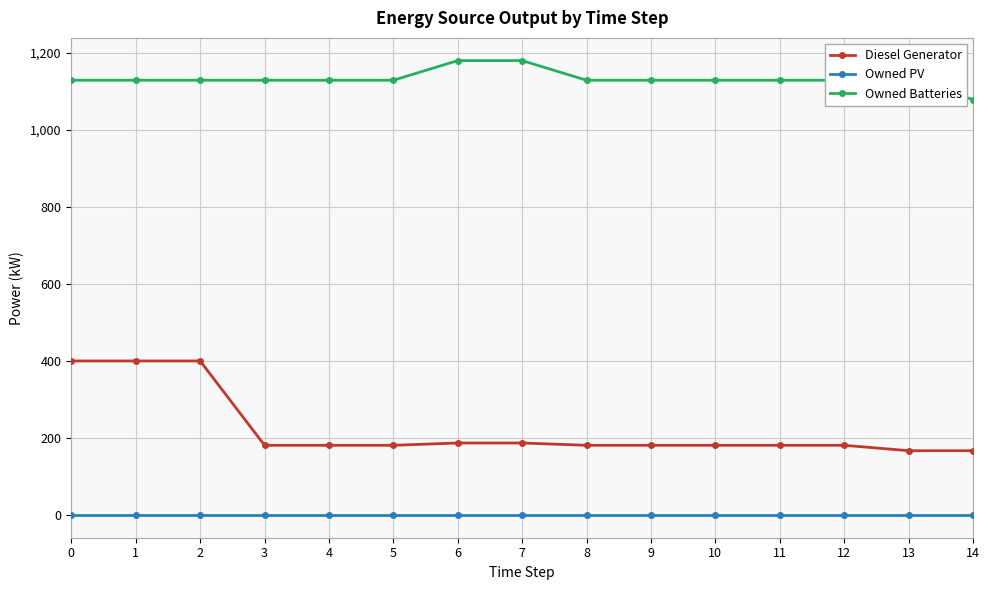

Count the number of data series in this chart.

3